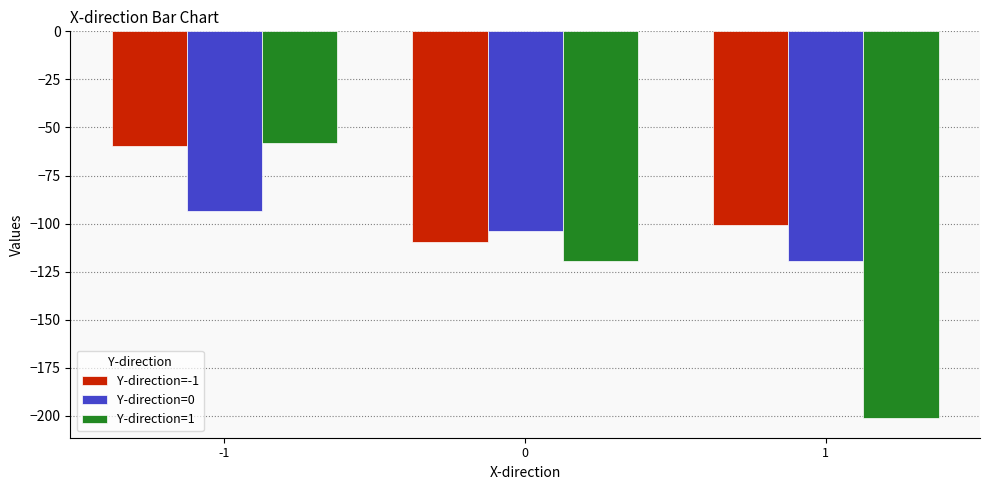

Is the value of Y-direction=-1 at -1 greater than the value of Y-direction=1 at 0?

Yes